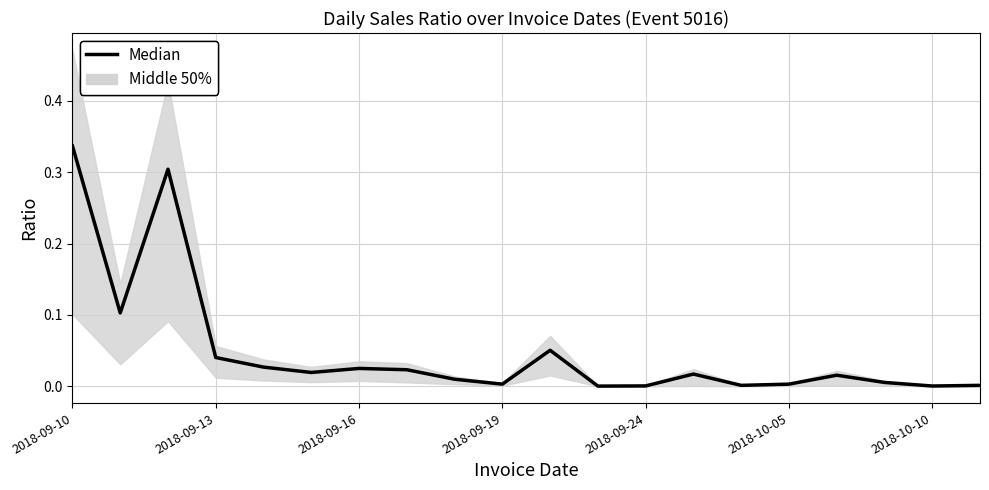

How many lines are shown in the chart?

1